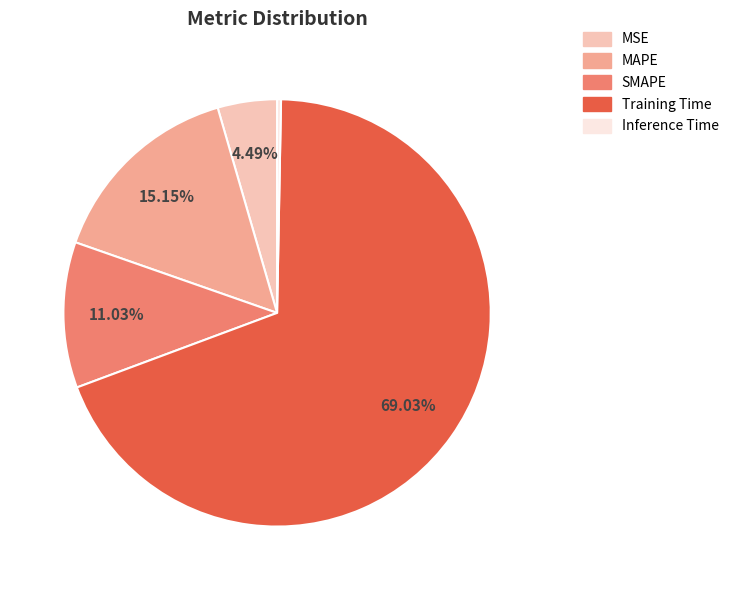

True or false: SMAPE accounts for 4% of the total.

False